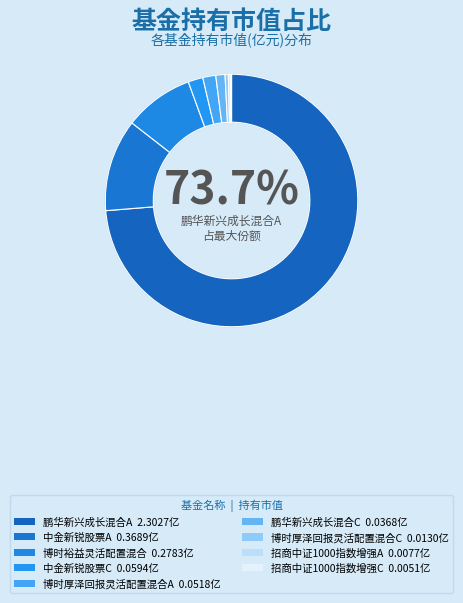

Does 鹏华新兴成长混合A represent more than half of the total?

Yes